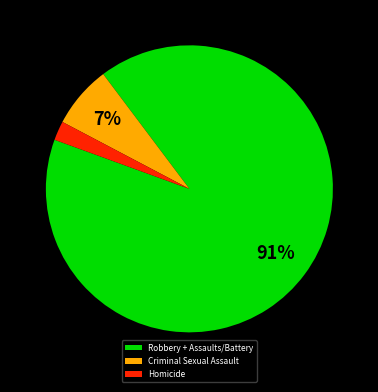

The Homicide slice represents 16% of the pie. True or false?

False